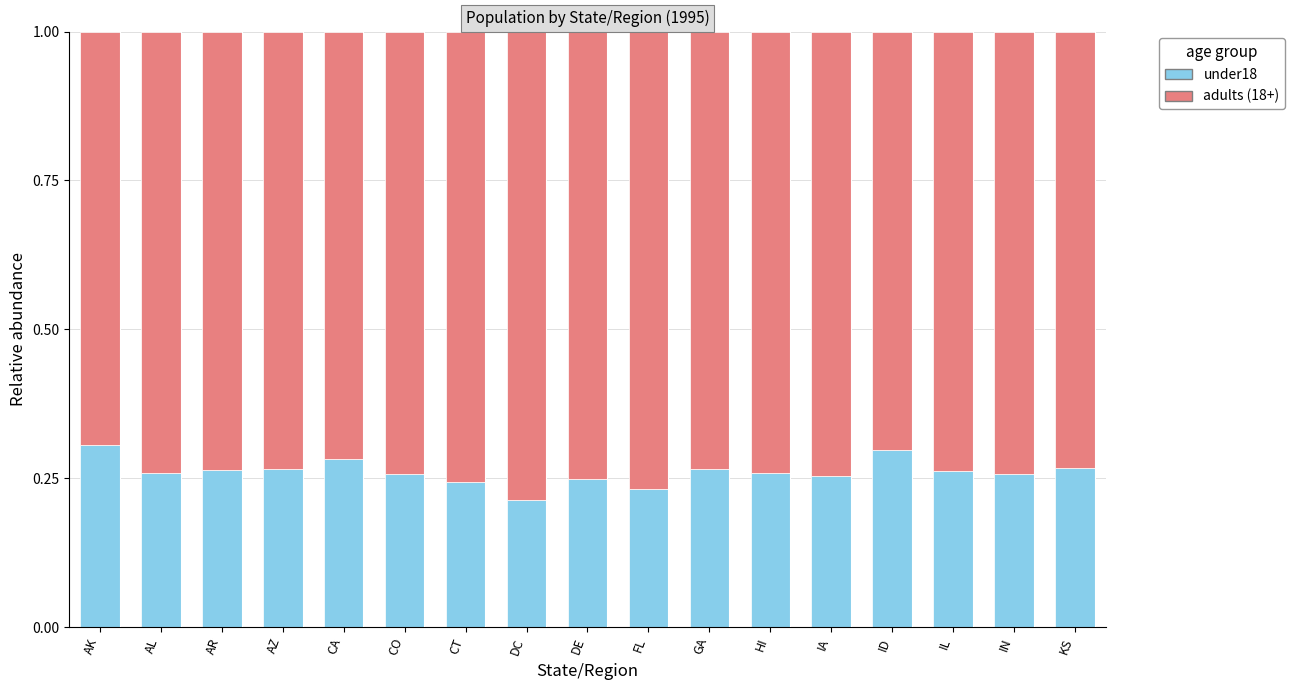

Count the under18 values in the range 0 to 1.

17